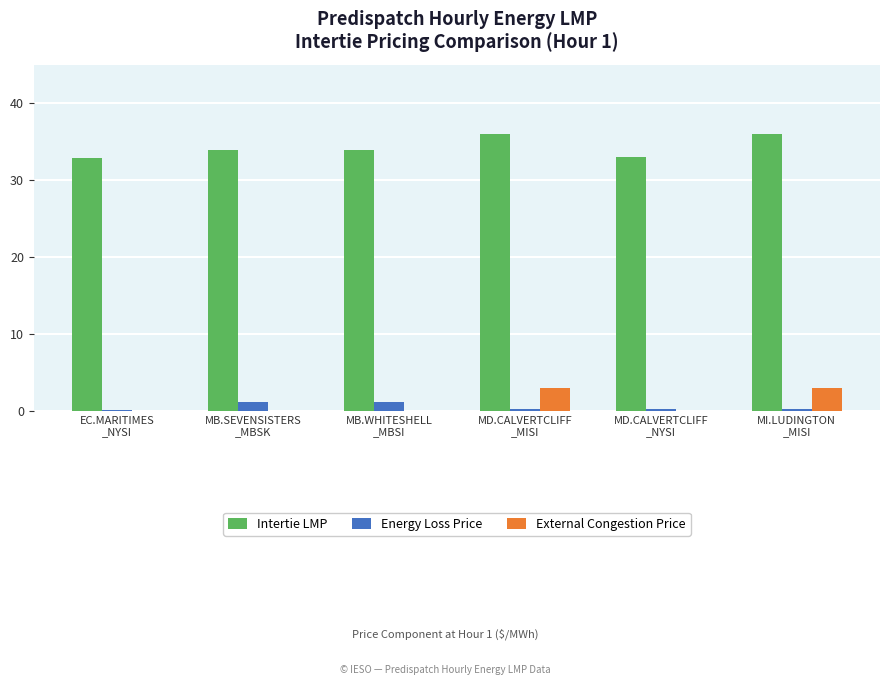

What is the greatest value displayed?

36.0